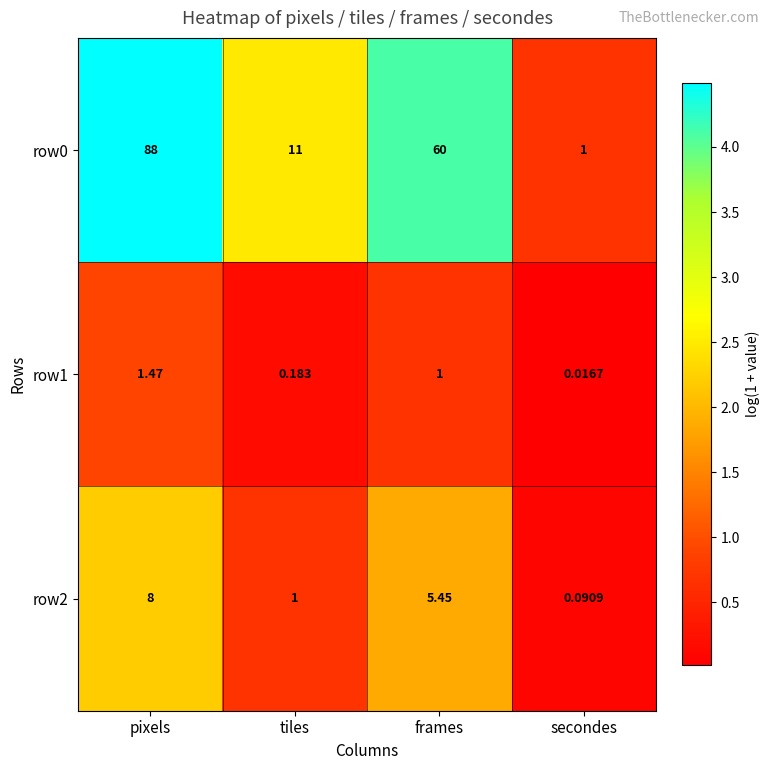

Where does the row0 series first go above 60?

pixels